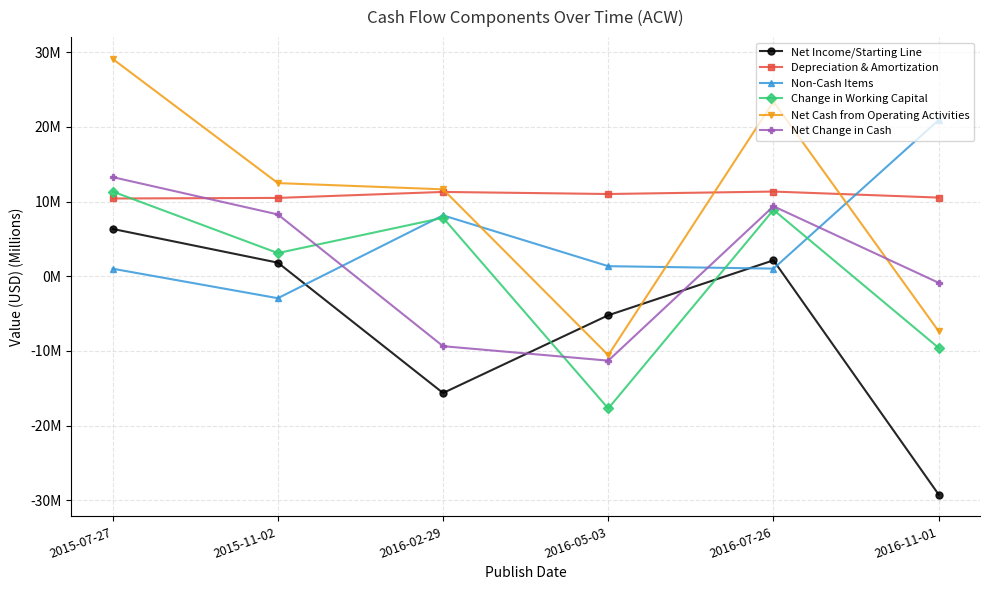

What position from the right is 2016-07-26?

2